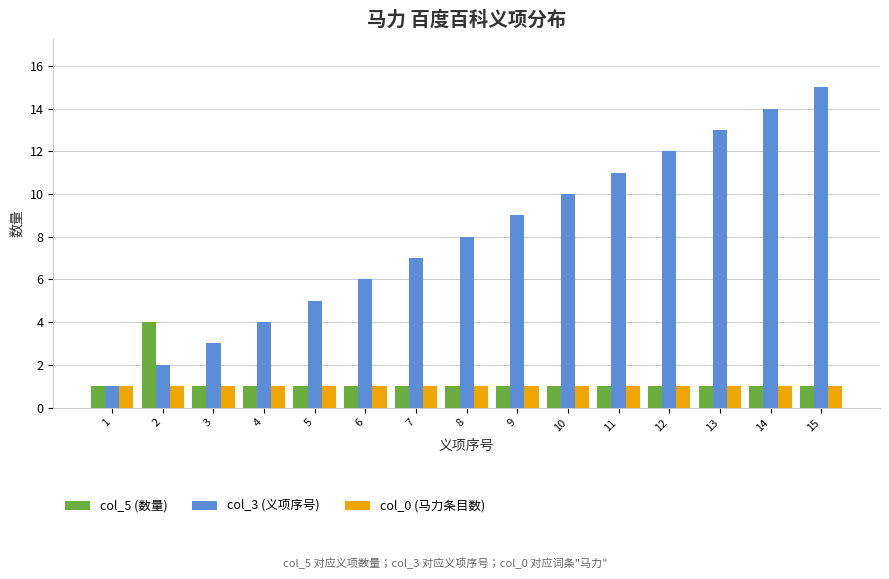

What is the highest value of the col_3 (义项序号) series?

15